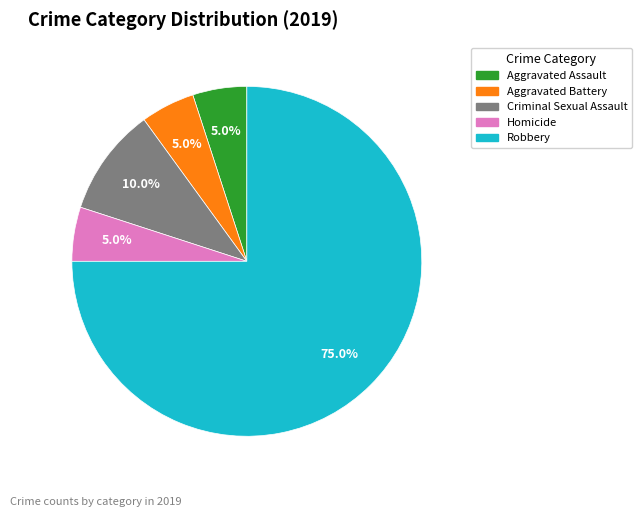

What is the largest slice in the pie chart?

Robbery